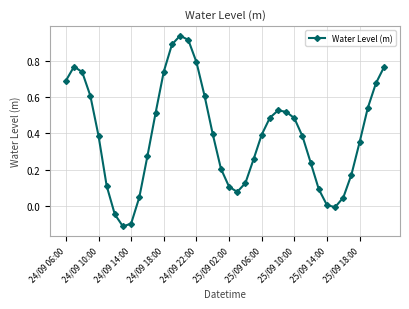

What is the difference between the second highest and second lowest values?

1.0